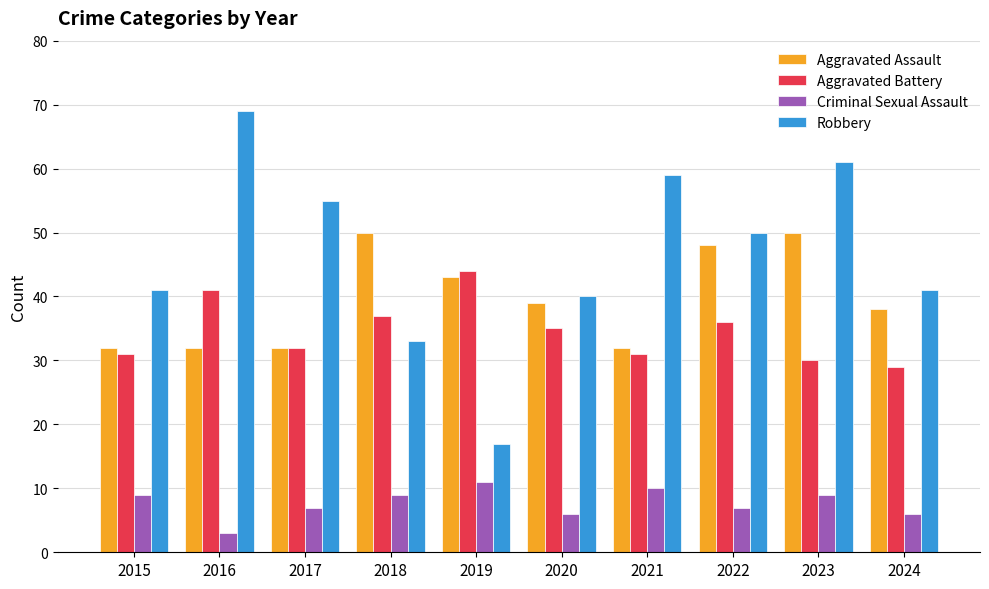

What is the value of the Aggravated Battery bar at the 6th from the left?

35